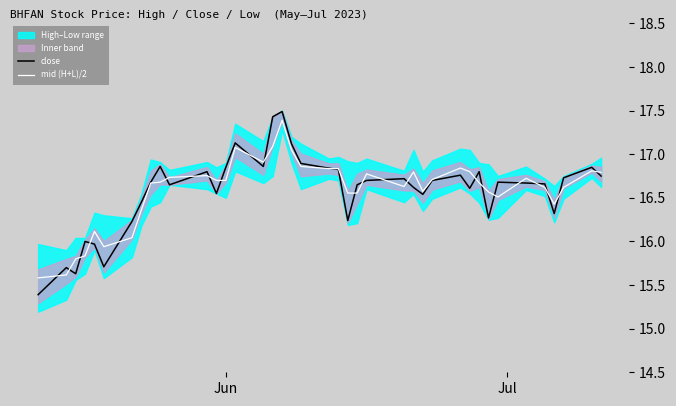

What is the minimum value for mid (H+L)/2?

15.6